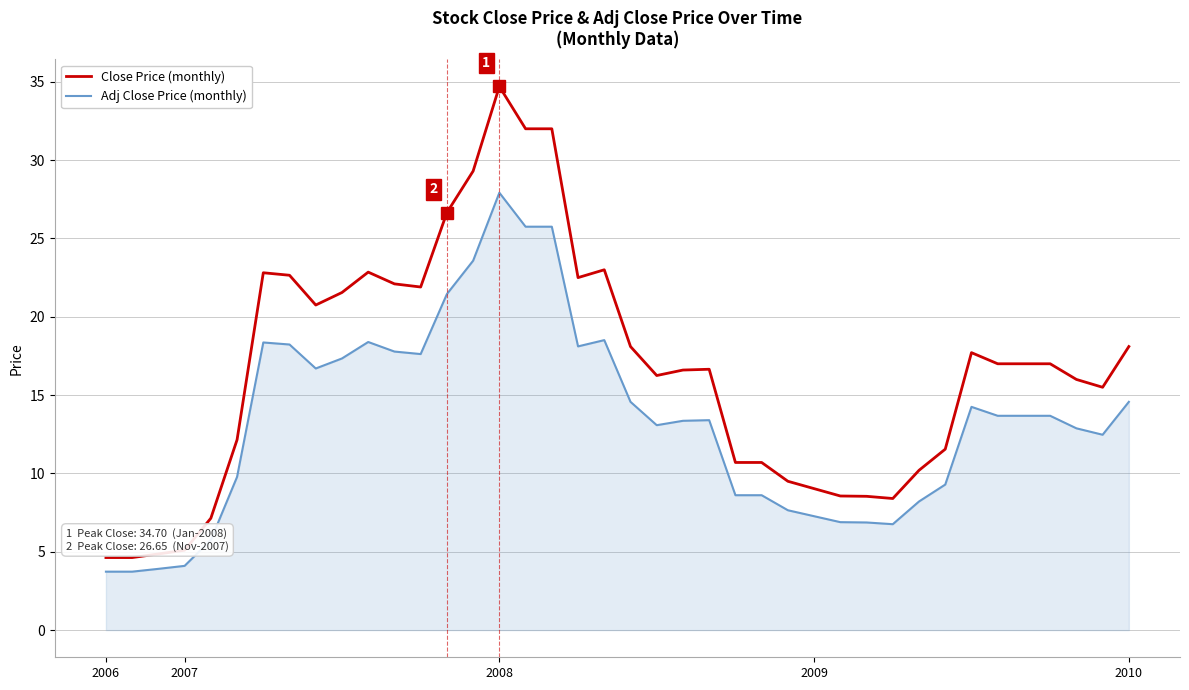

What is the maximum value shown in the chart?

34.7